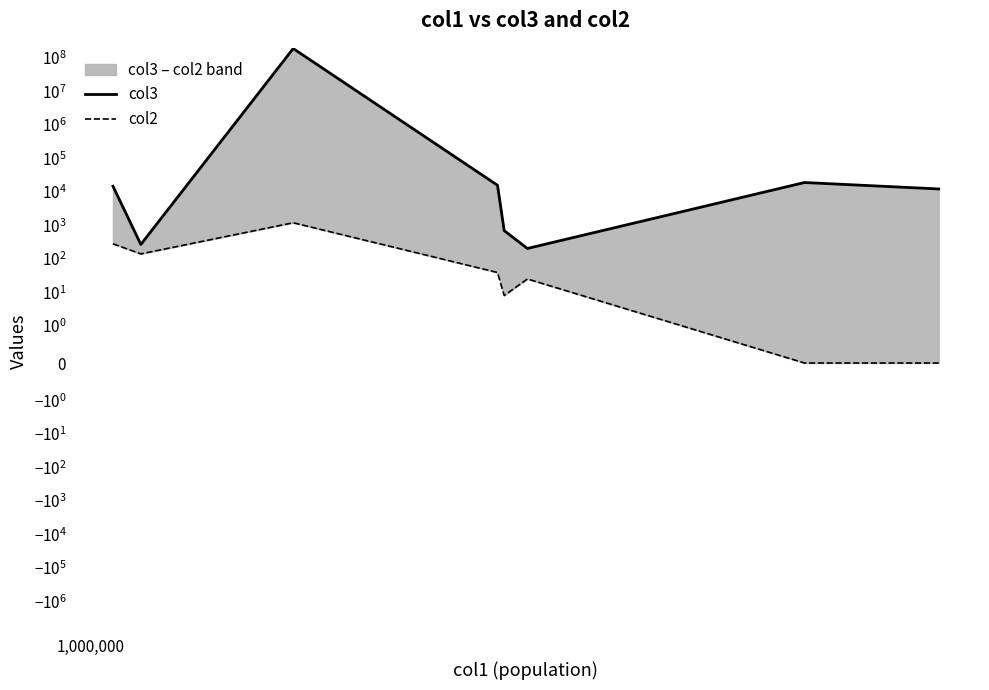

What is the total value across all series at 1,000,000?

189001190.0